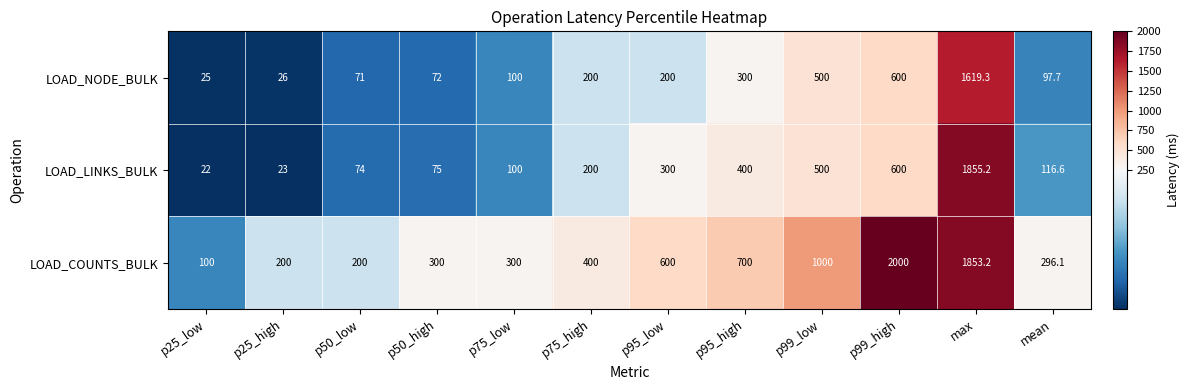

At p25_high, list the series in order from largest to smallest.

LOAD_COUNTS_BULK, LOAD_NODE_BULK, LOAD_LINKS_BULK